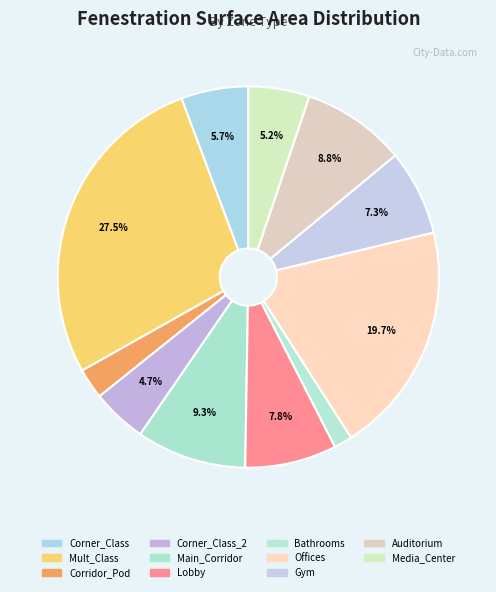

To the nearest percent, what is the average slice percentage?

9%